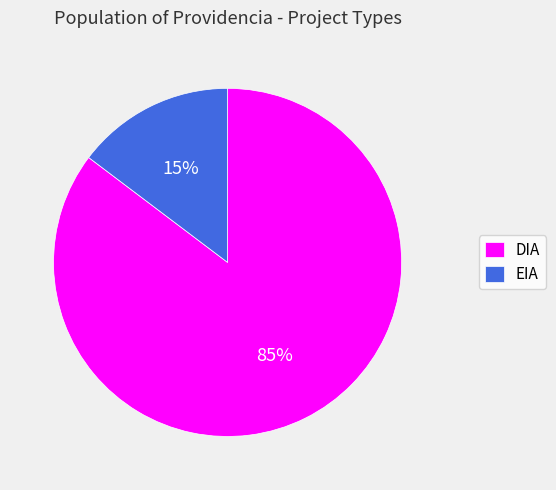

Approximately how many times larger is the value at EIA compared to DIA?

0.2